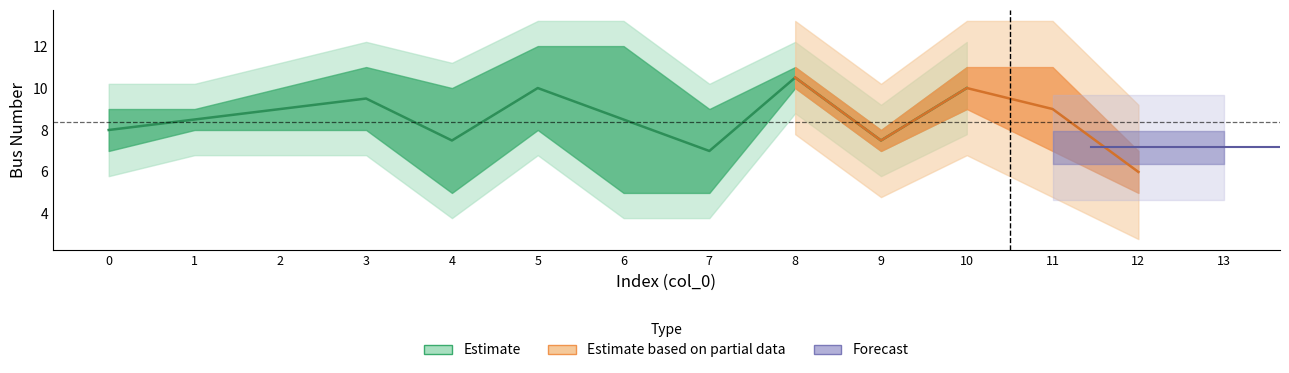

Which label corresponds to the largest value in the chart?

6